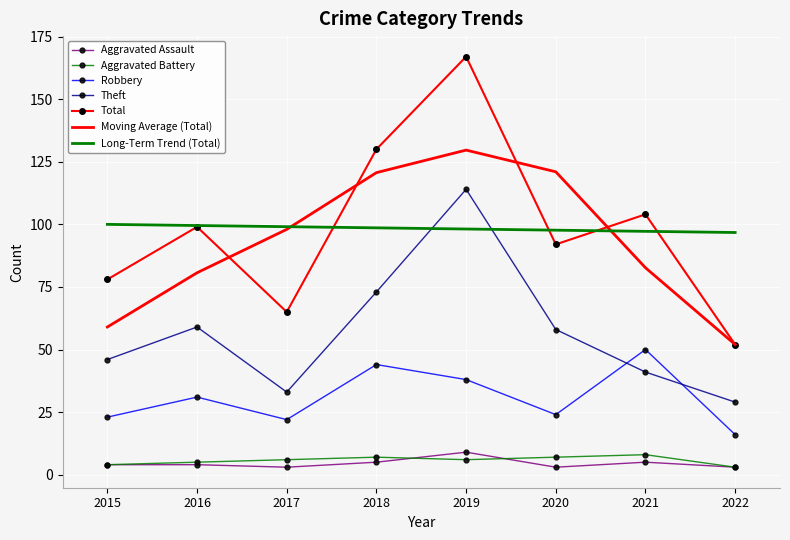

True or false: Robbery has a value of 31.5 at 2017.

False